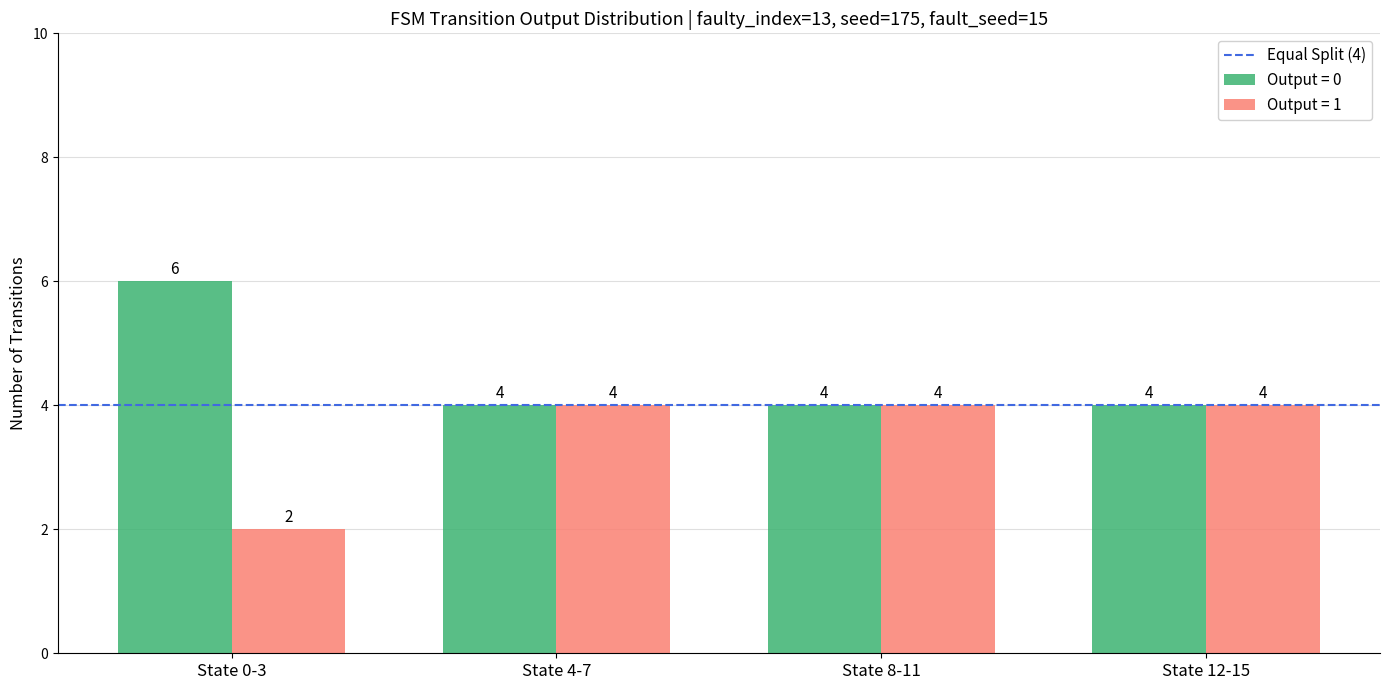

How many Output = 0 values are between 4 and 6?

4